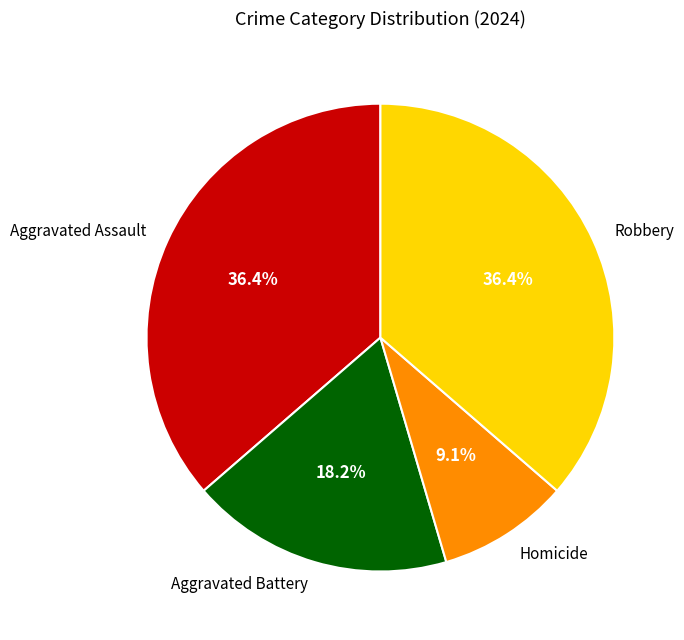

Approximately how many times larger is the value at Aggravated Battery compared to Aggravated Assault?

0.5